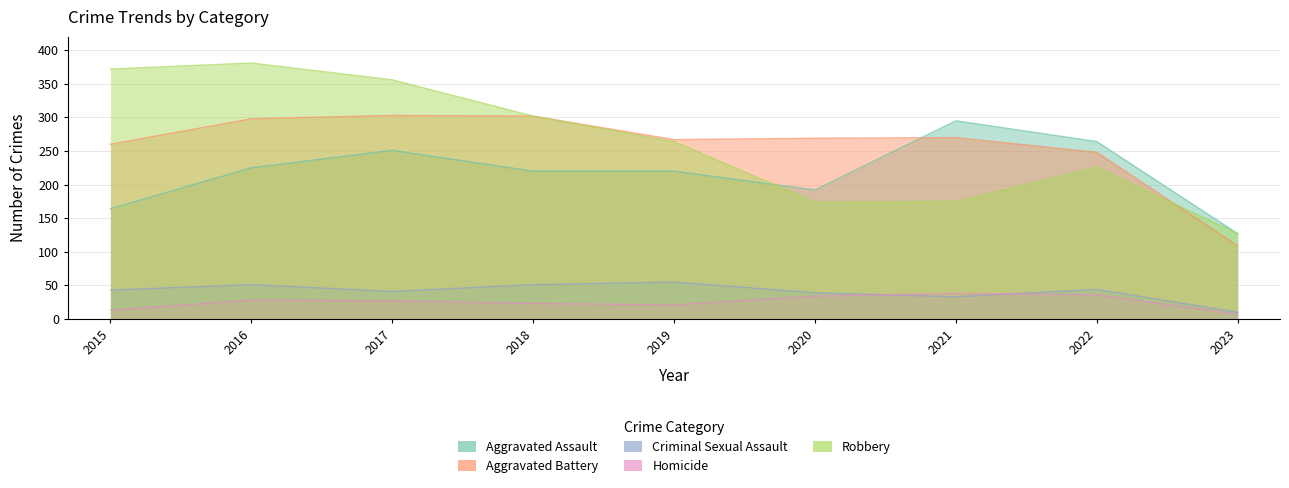

Reading left to right, extract all data points from this chart.

Aggravated Assault: 2015=164	2016=225	2017=251	2018=220	2019=220	2020=192	2021=295	2022=264	2023=127
Aggravated Battery: 2015=260	2016=298	2017=303	2018=302	2019=267	2020=269	2021=270	2022=248	2023=109
Criminal Sexual Assault: 2015=43	2016=51	2017=41	2018=51	2019=55	2020=39	2021=33	2022=44	2023=10
Homicide: 2015=13	2016=28	2017=27	2018=23	2019=21	2020=34	2021=38	2022=36	2023=7
Robbery: 2015=372	2016=381	2017=356	2018=302	2019=264	2020=174	2021=175	2022=226	2023=127